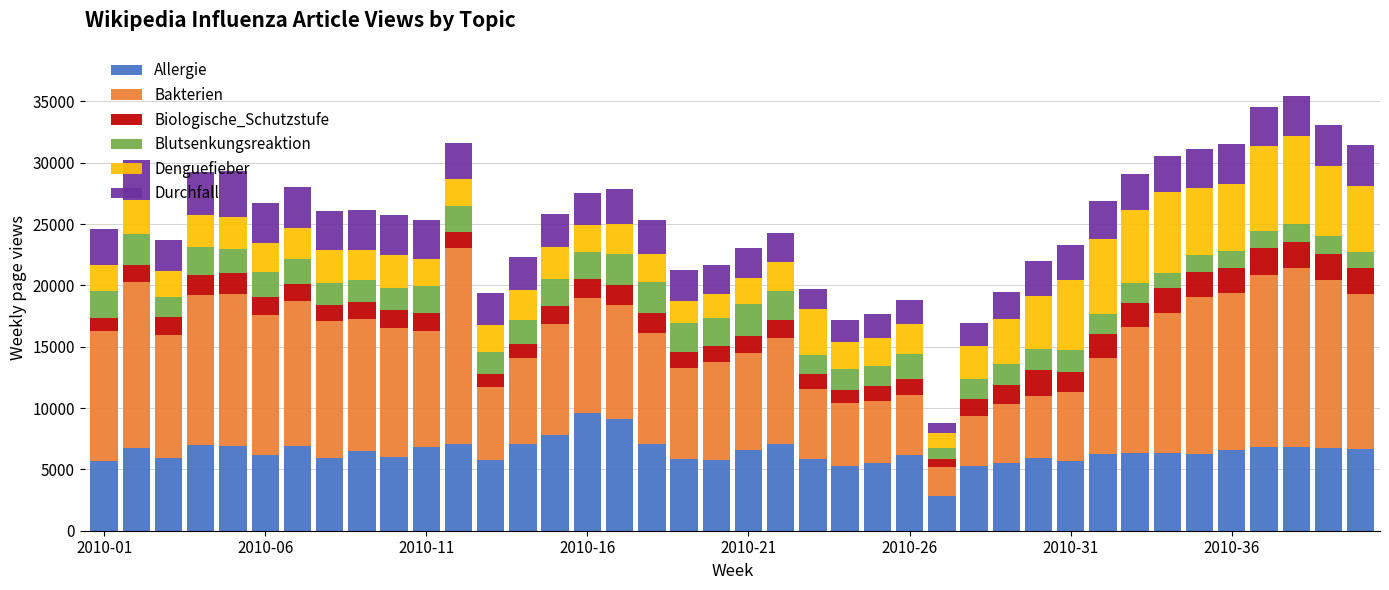

What is the maximum value for Allergie?

9627